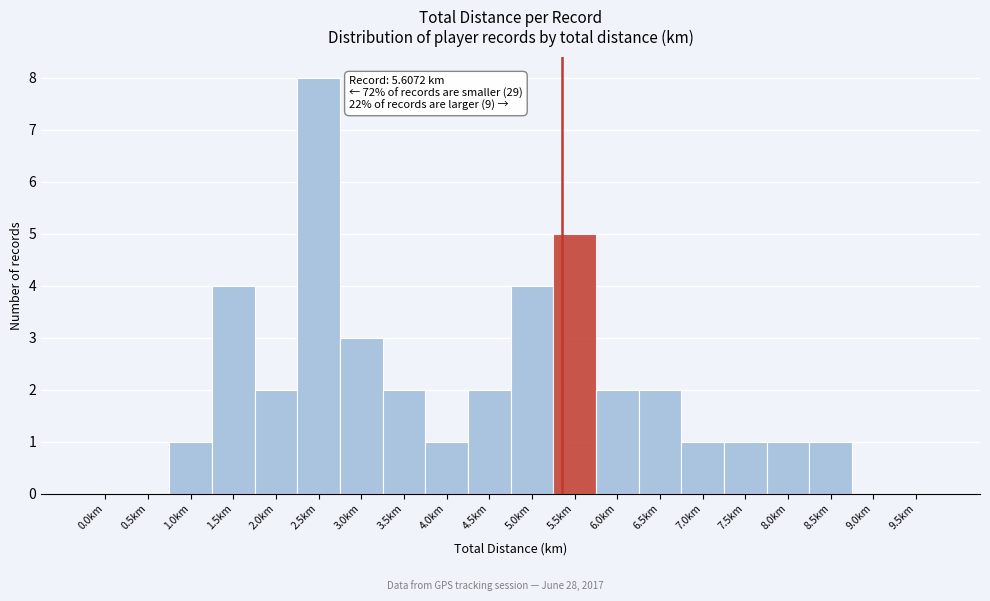

Reading left to right, list all the values displayed in this chart.

0.0km=0	0.5km=0	1.0km=1	1.5km=4	2.0km=2	2.5km=8	3.0km=3	3.5km=2	4.0km=1	4.5km=2	5.0km=4	5.5km=5	6.0km=2	6.5km=2	7.0km=1	7.5km=1	8.0km=1	8.5km=1	9.0km=0	9.5km=0